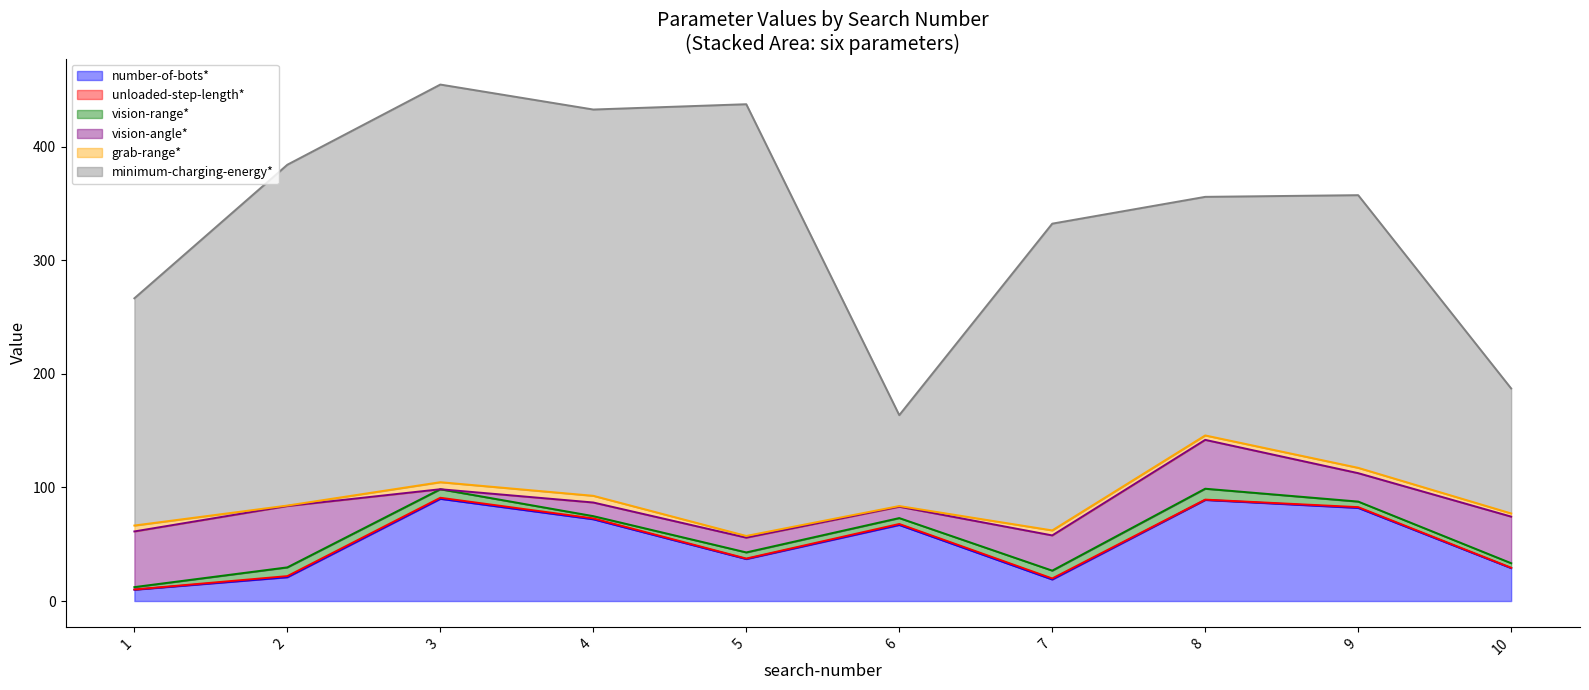

What is the total value across all series at 1?

266.5